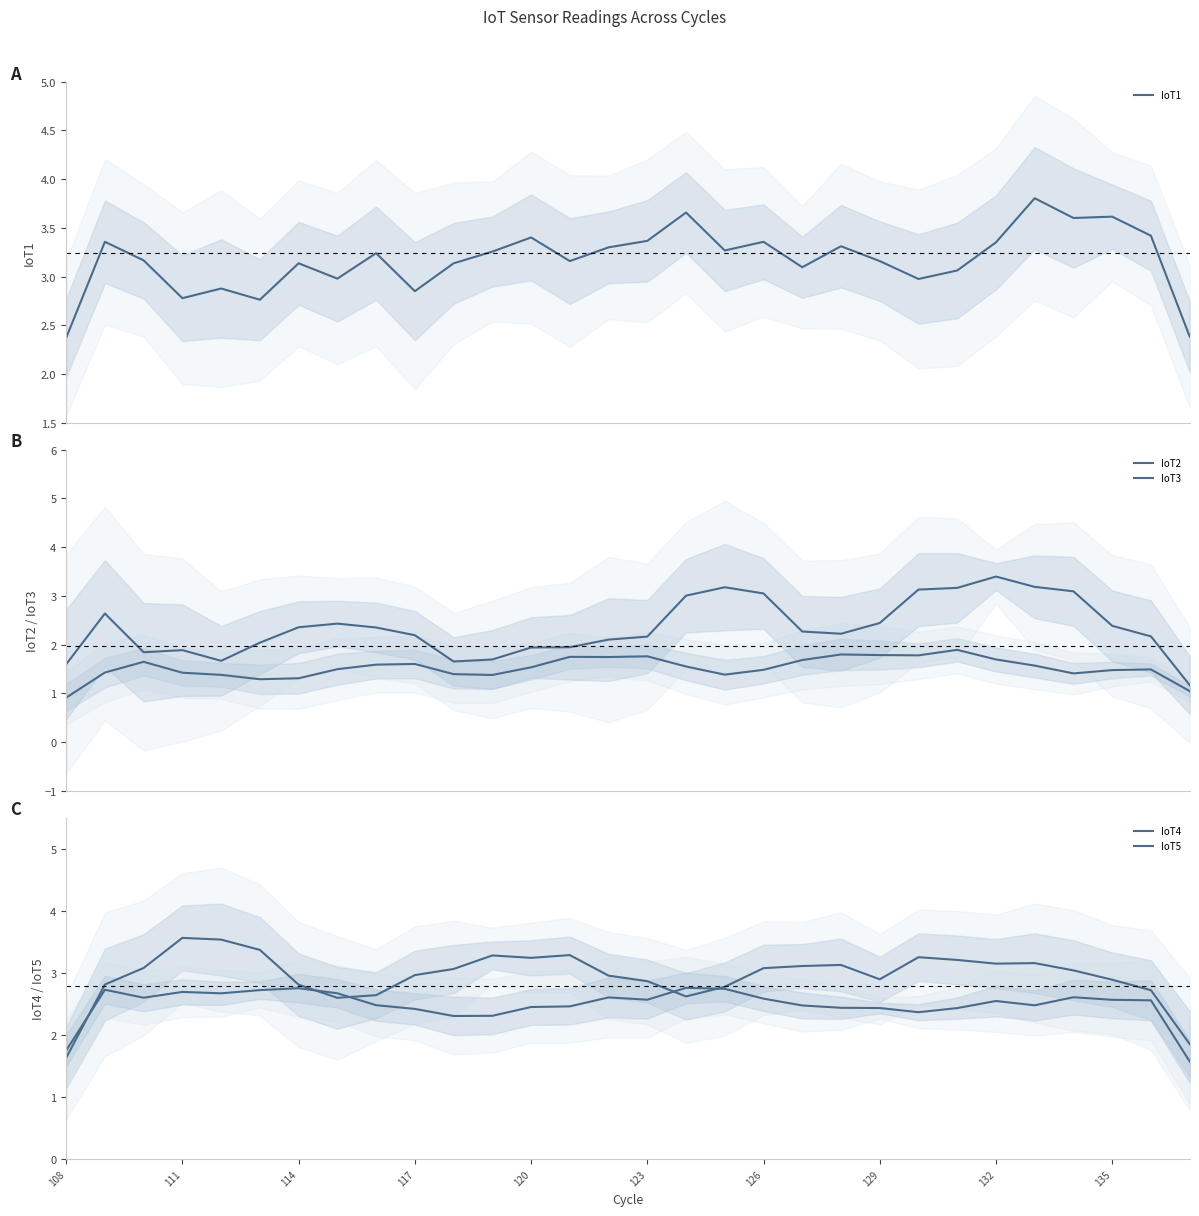

Where is the first local minimum for IoT3?

114